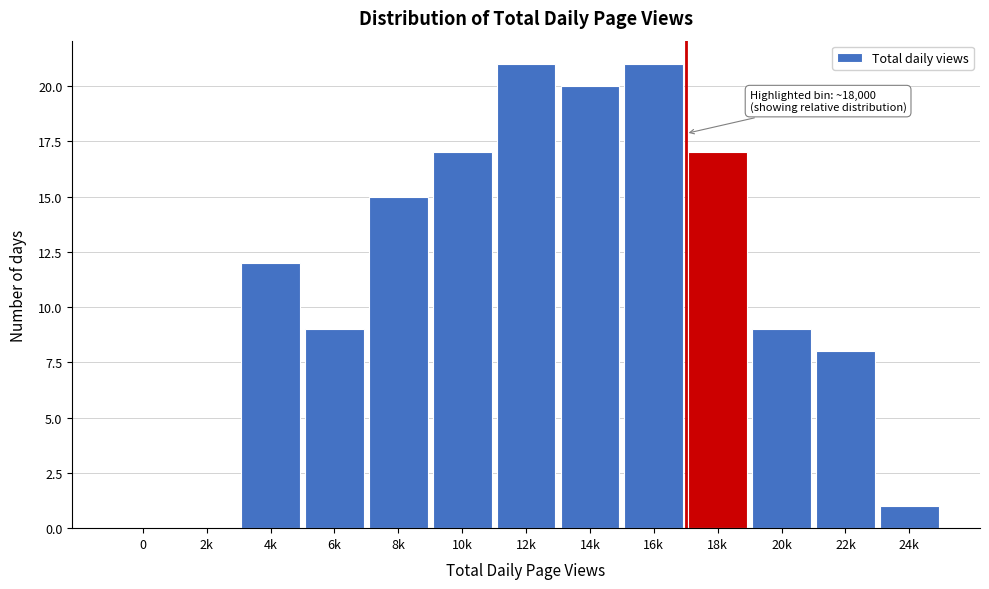

Reading left to right, transcribe all the data shown in this chart.

0=0	2k=0	4k=12	6k=9	8k=15	10k=17	12k=21	14k=20	16k=21	18k=17	20k=9	22k=8	24k=1